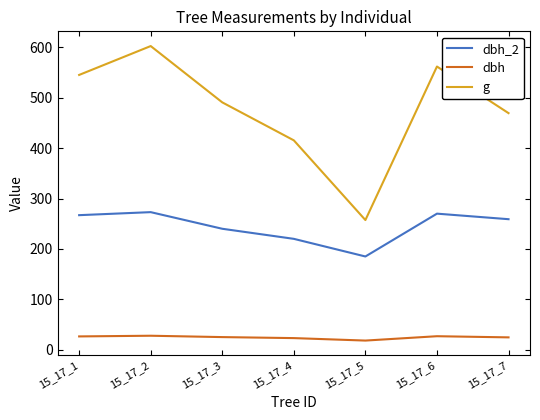

How many interior local valleys does the g series have?

1